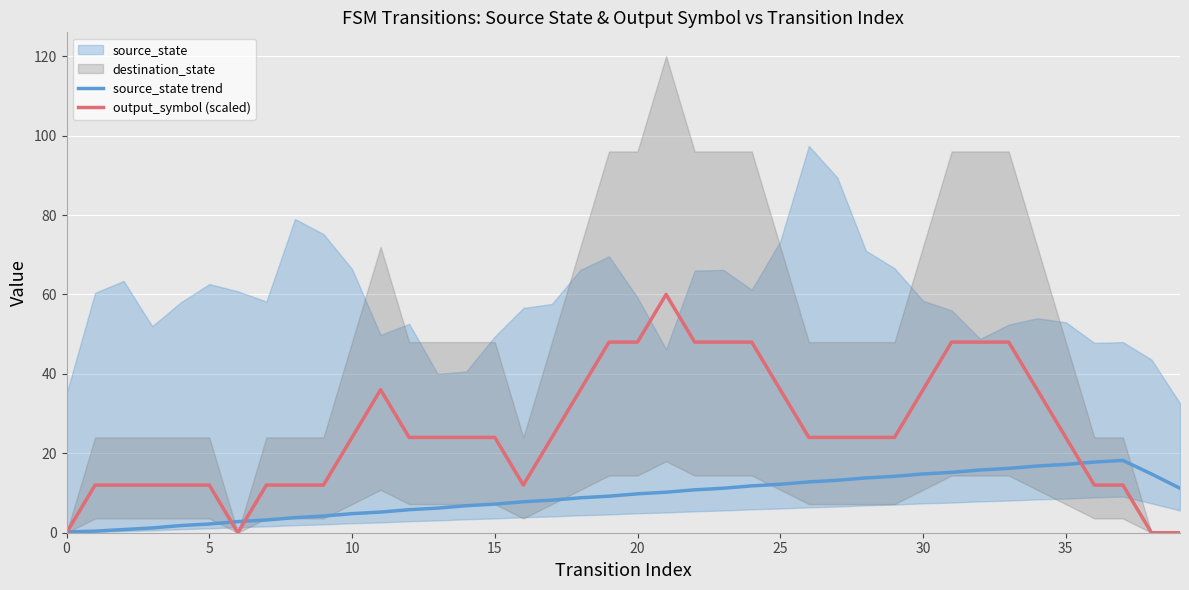

What is the maximum value for source_state trend?

18.2